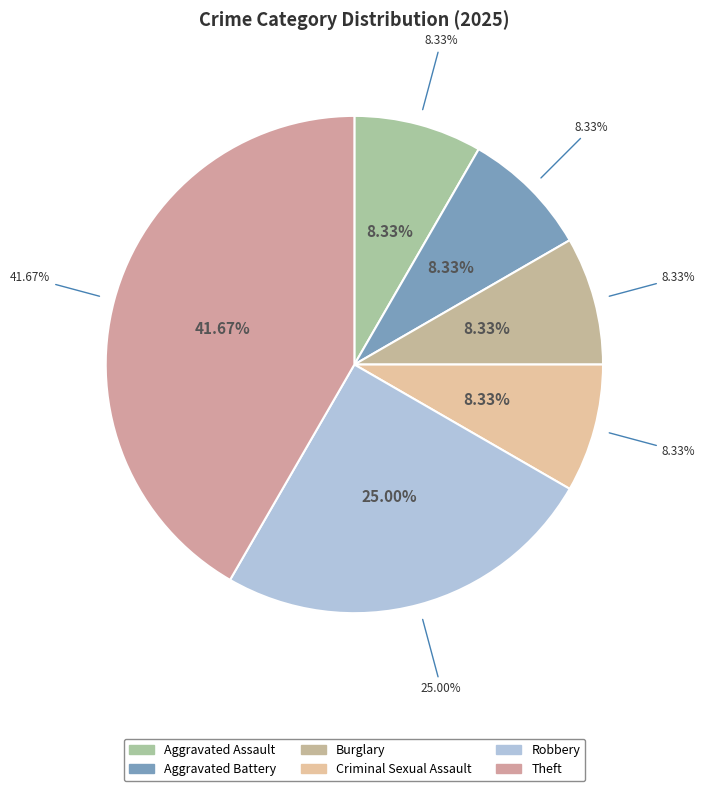

Does Criminal Sexual Assault represent more than half of the total?

No